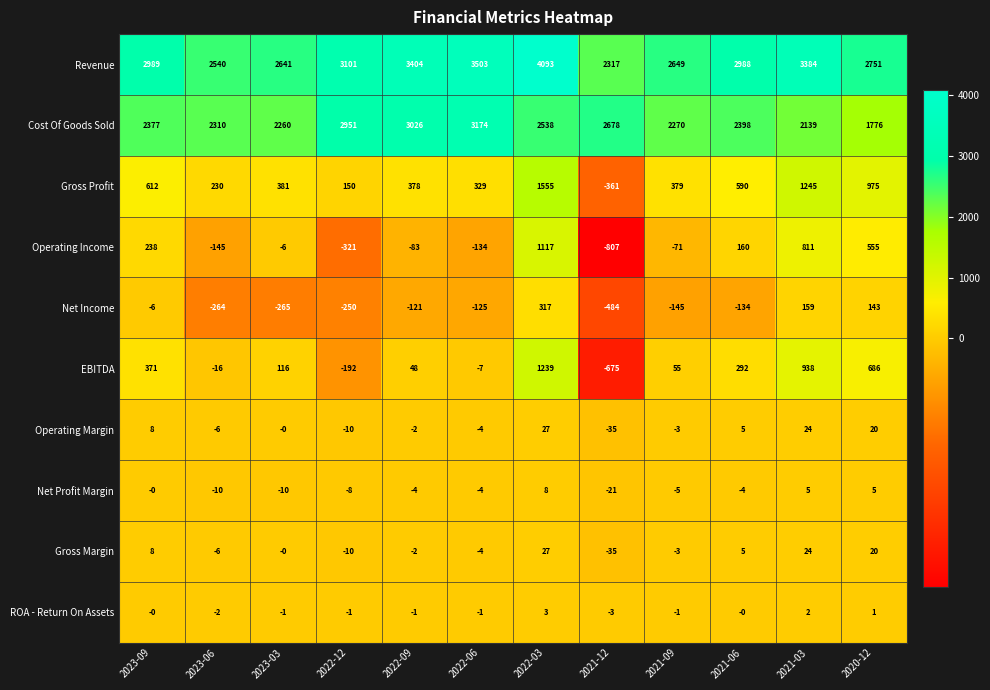

List the labels in order of EBITDA value, smallest first.

2021-12, 2022-12, 2023-06, 2022-06, 2022-09, 2021-09, 2023-03, 2021-06, 2023-09, 2020-12, 2021-03, 2022-03